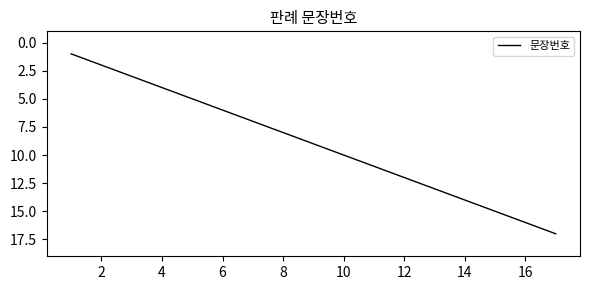

What is the maximum value shown in the chart?

17